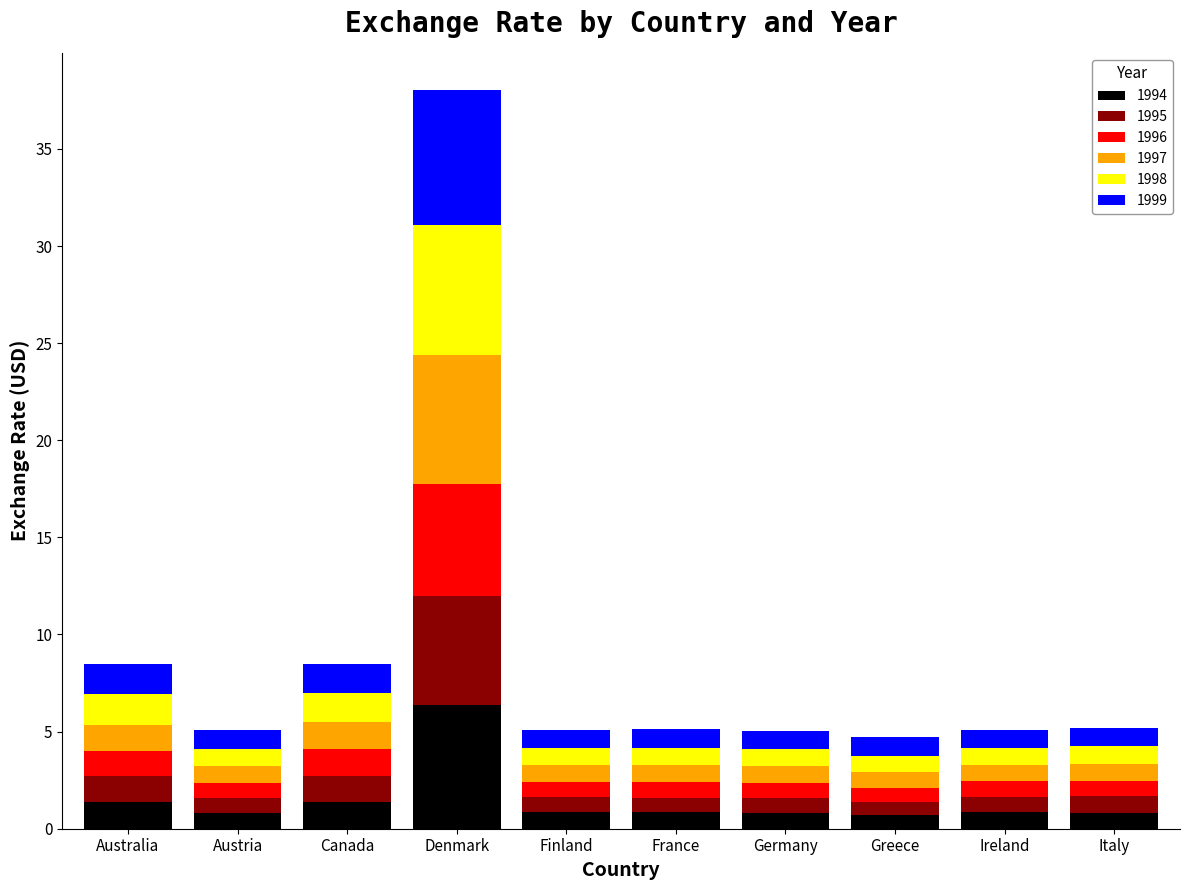

What are all the series names shown in the legend?

1994, 1995, 1996, 1997, 1998, 1999